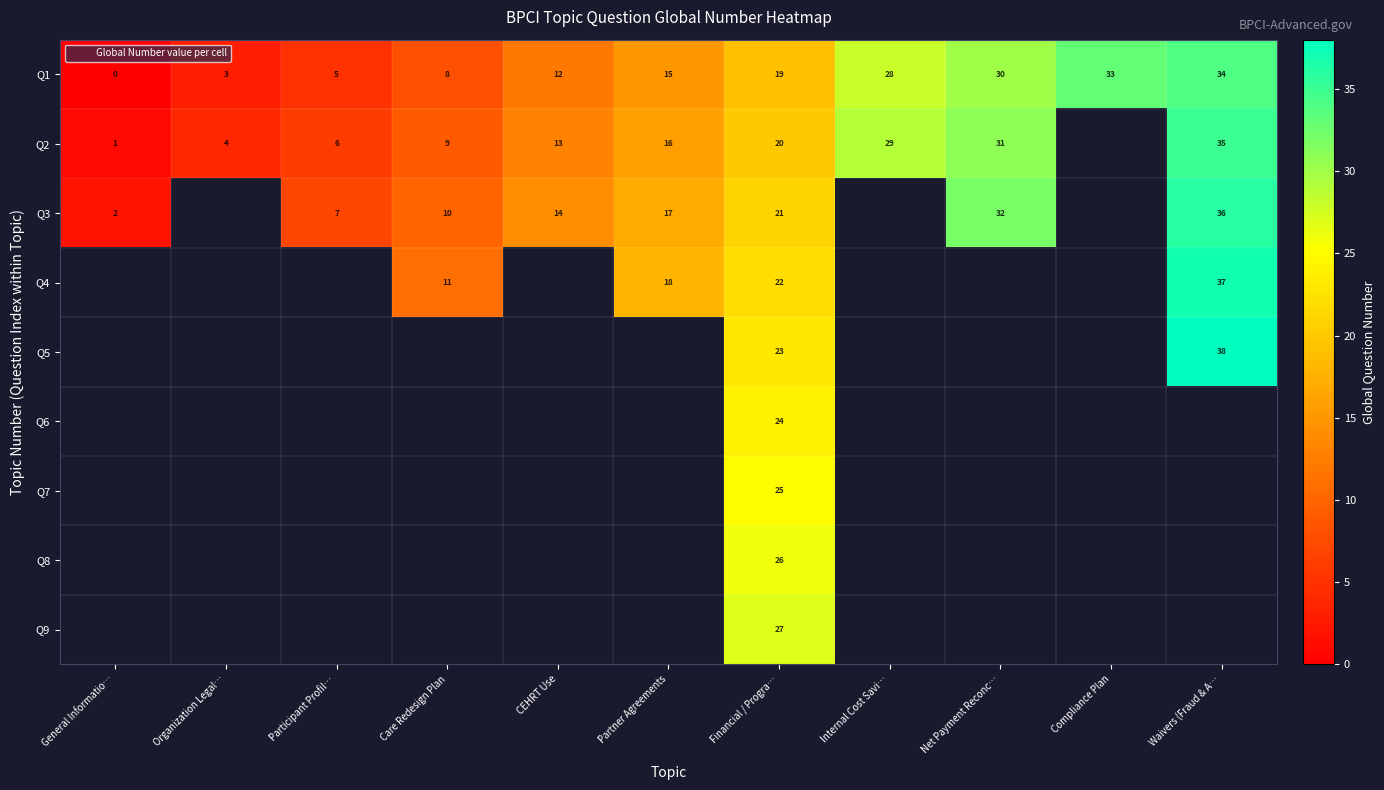

How many data points does each series have?

11